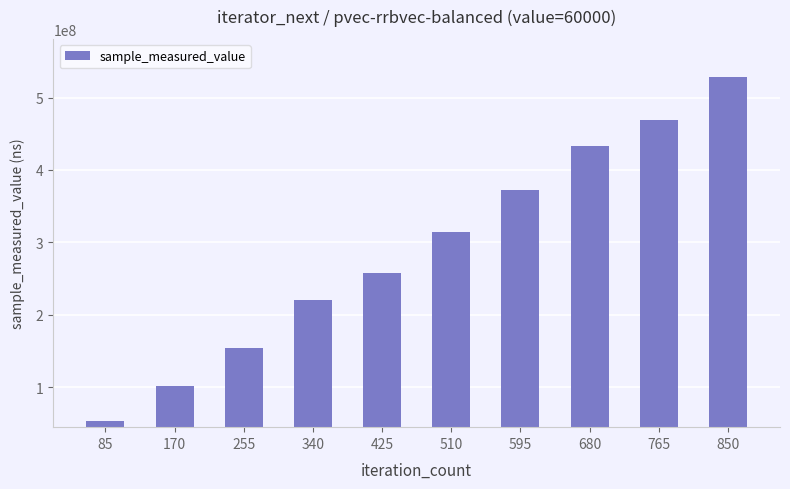

Approximately how many times larger is the value at 425 compared to 340?

1.2